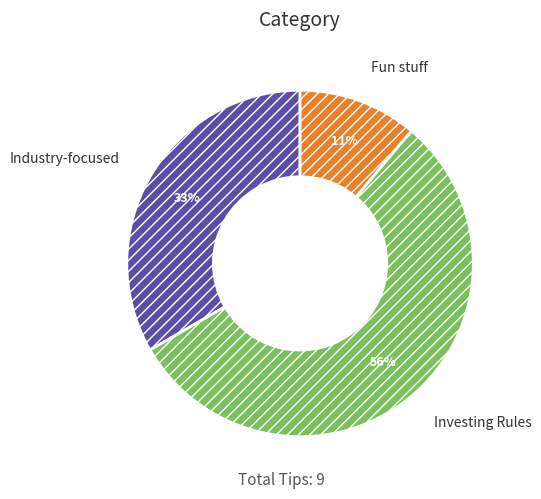

Between Fun stuff and Investing Rules, which is larger?

Investing Rules